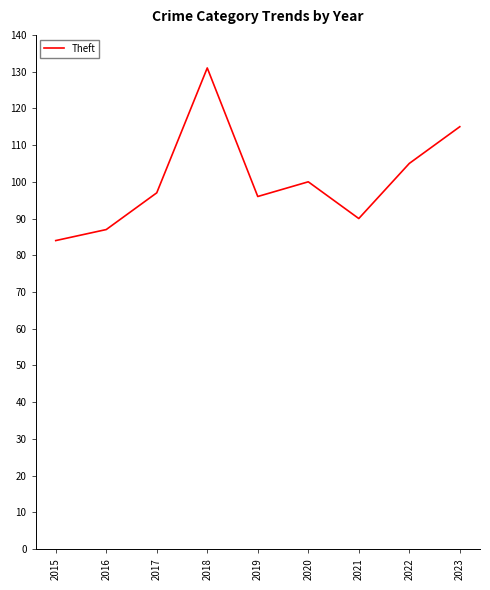

What is the difference between the maximum and minimum values?

47